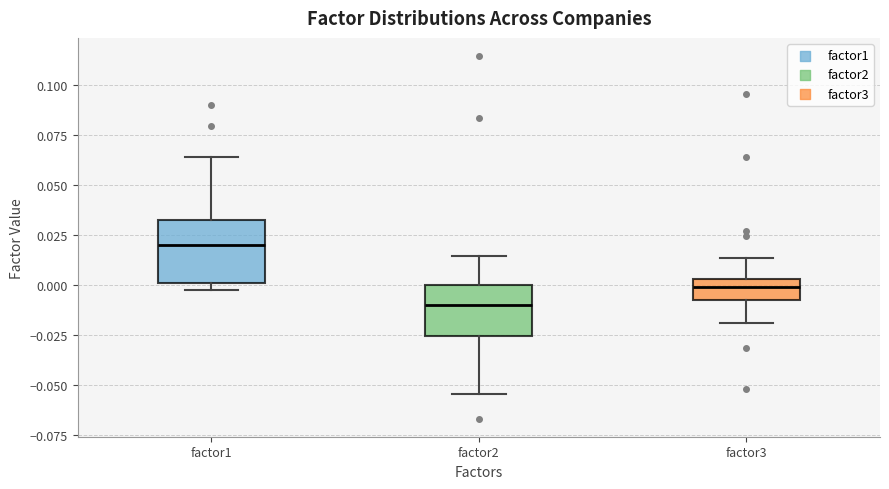

Reading left to right, transcribe this box plot: for each box, give where its median line is, the range the box spans, and where its two whiskers end, as read against the y-axis. The values are not printed on the chart, so give them approximately, as read against the axis.

factor1: median 0.020, box 0.000 to 0.030, whiskers -0.005 to 0.065
factor2: median -0.010, box -0.025 to 0.000, whiskers -0.055 to 0.015
factor3: median 0.000, box -0.010 to 0.005, whiskers -0.020 to 0.015